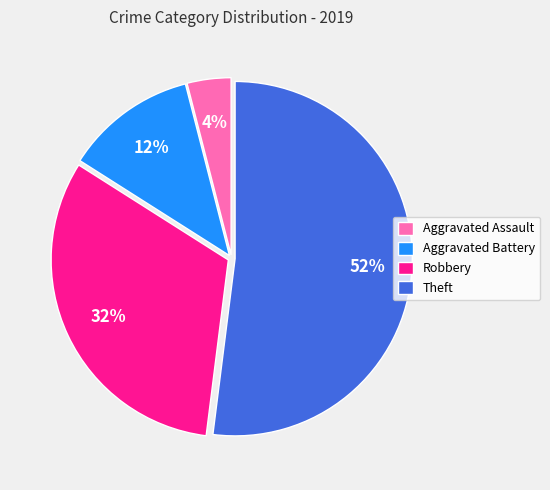

Which category accounts for the majority?

Theft